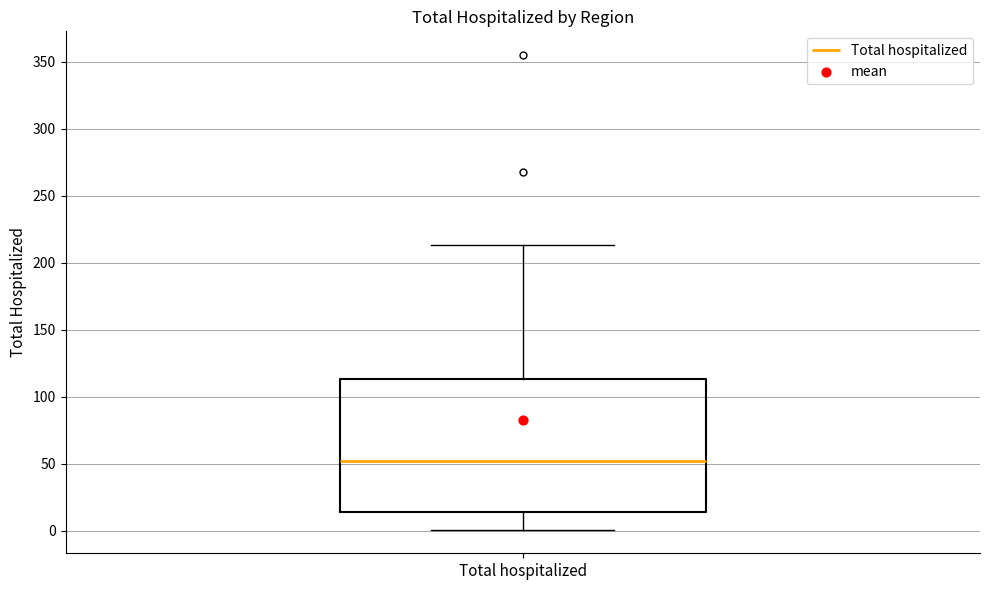

Read this box plot against the y-axis: the position of the median line, the range covered by the box, and the ends of both whiskers. The values are not printed on the chart, so give them approximately, as read against the axis.

median 50, box 15 to 115, whiskers 0 to 215